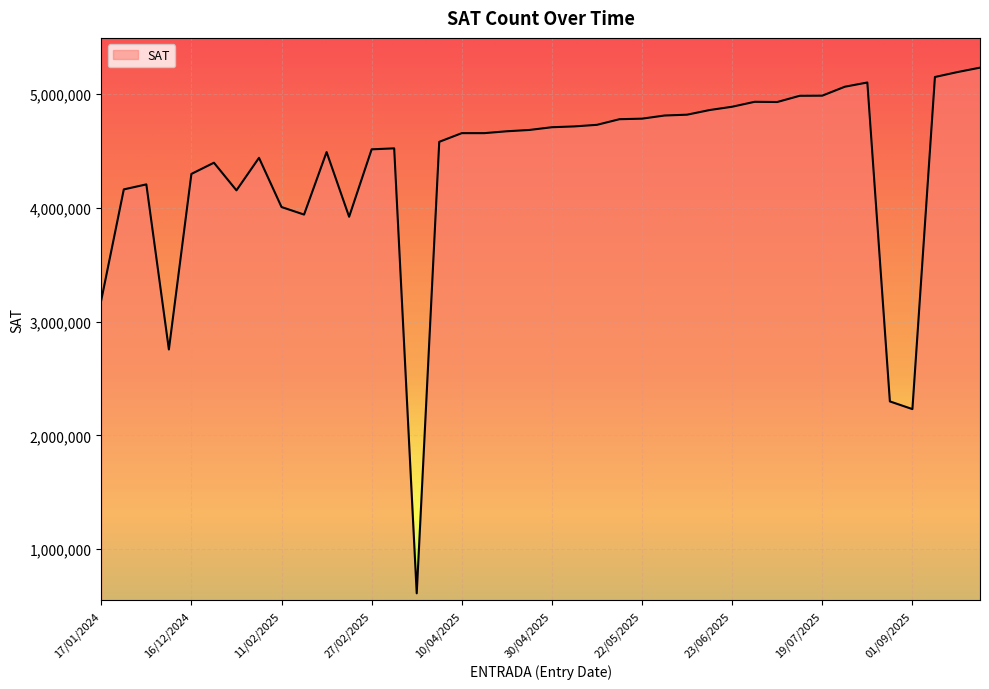

What is the greatest value displayed?

5234048